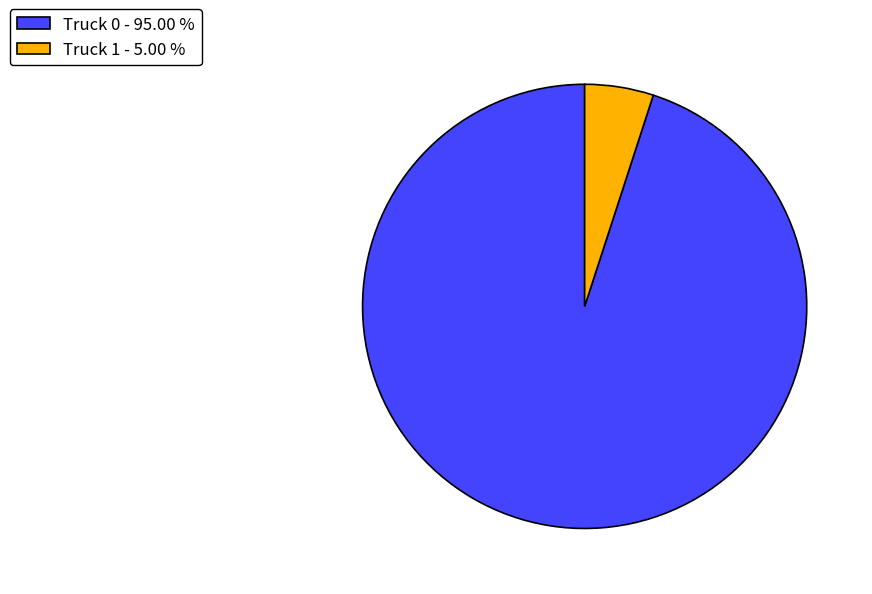

Between Truck 0 and Truck 1, which is larger?

Truck 0